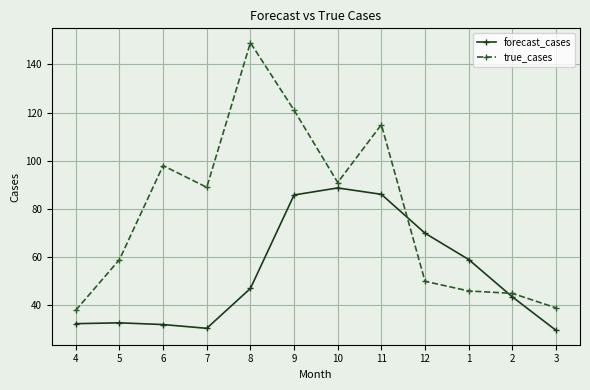

True or false: true_cases and forecast_cases intersect in this chart.

True